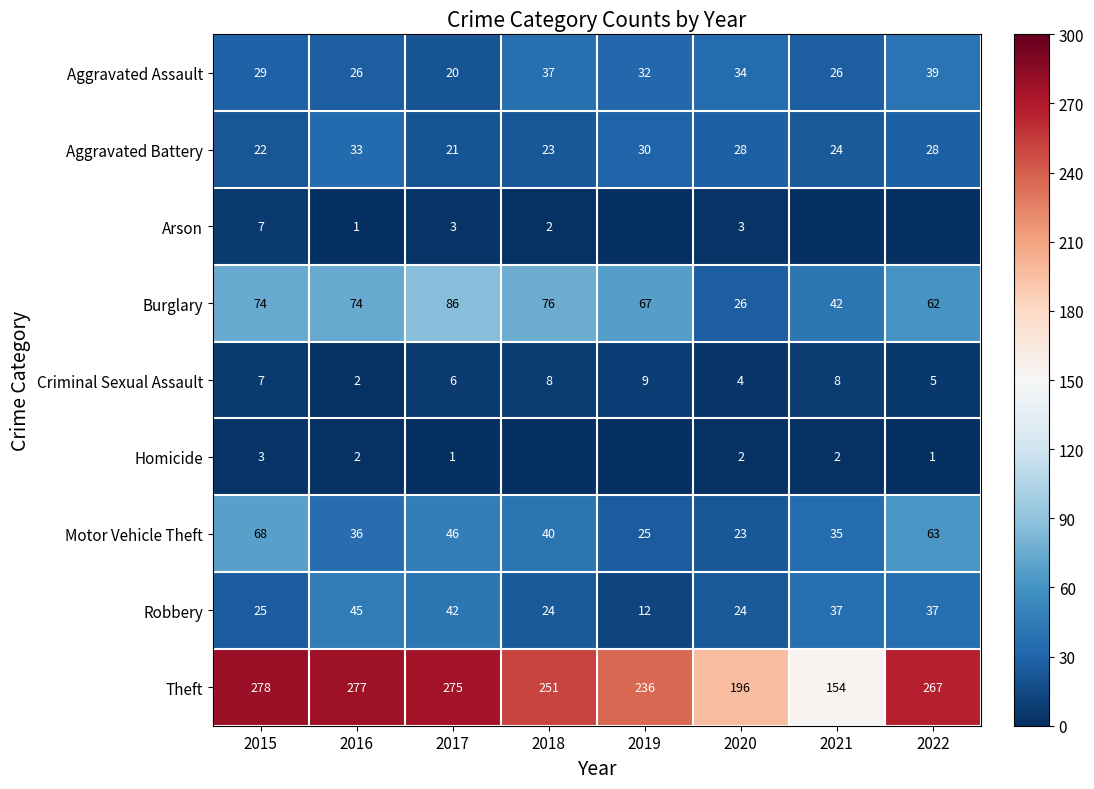

Which has a higher value, 2017 or 2021?

2021